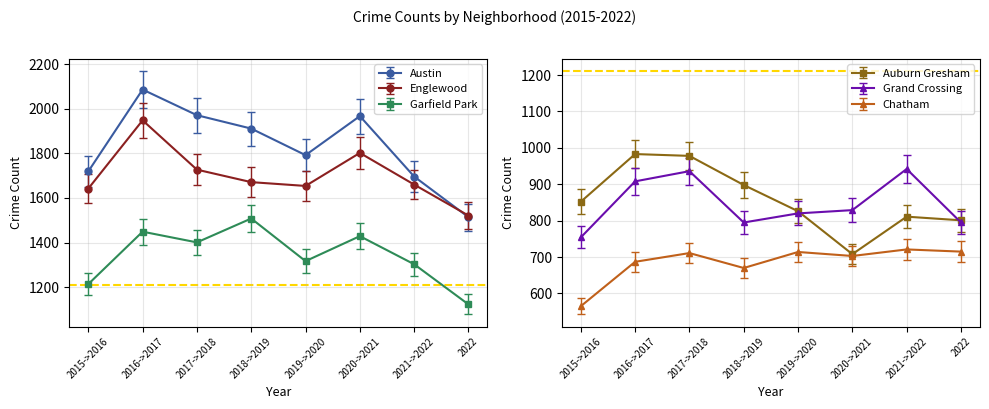

True or false: Austin has more than 0 points higher than both neighbors.

True